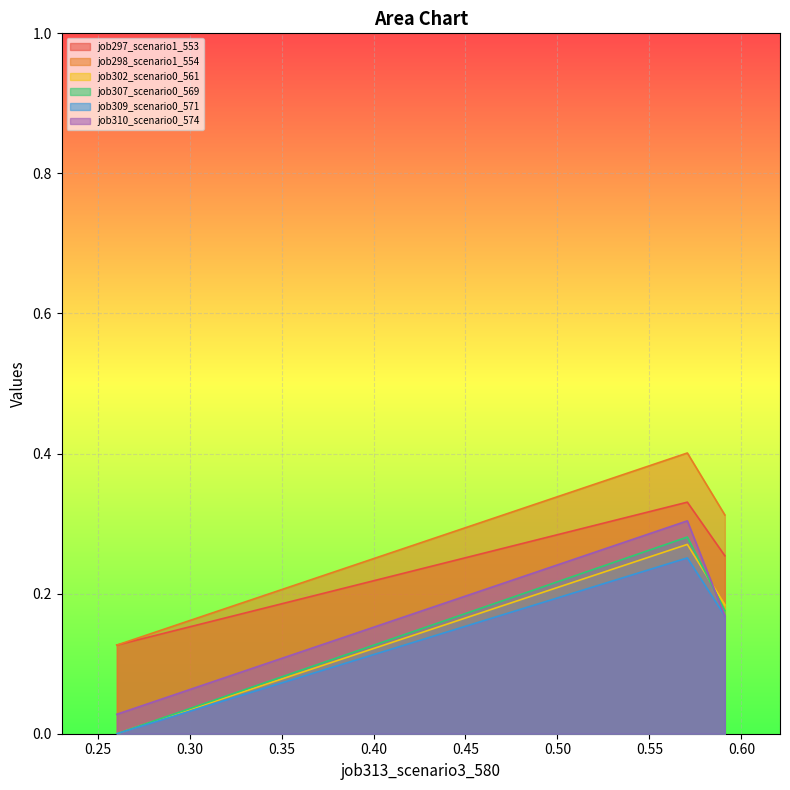

How many lines are shown in the chart?

6